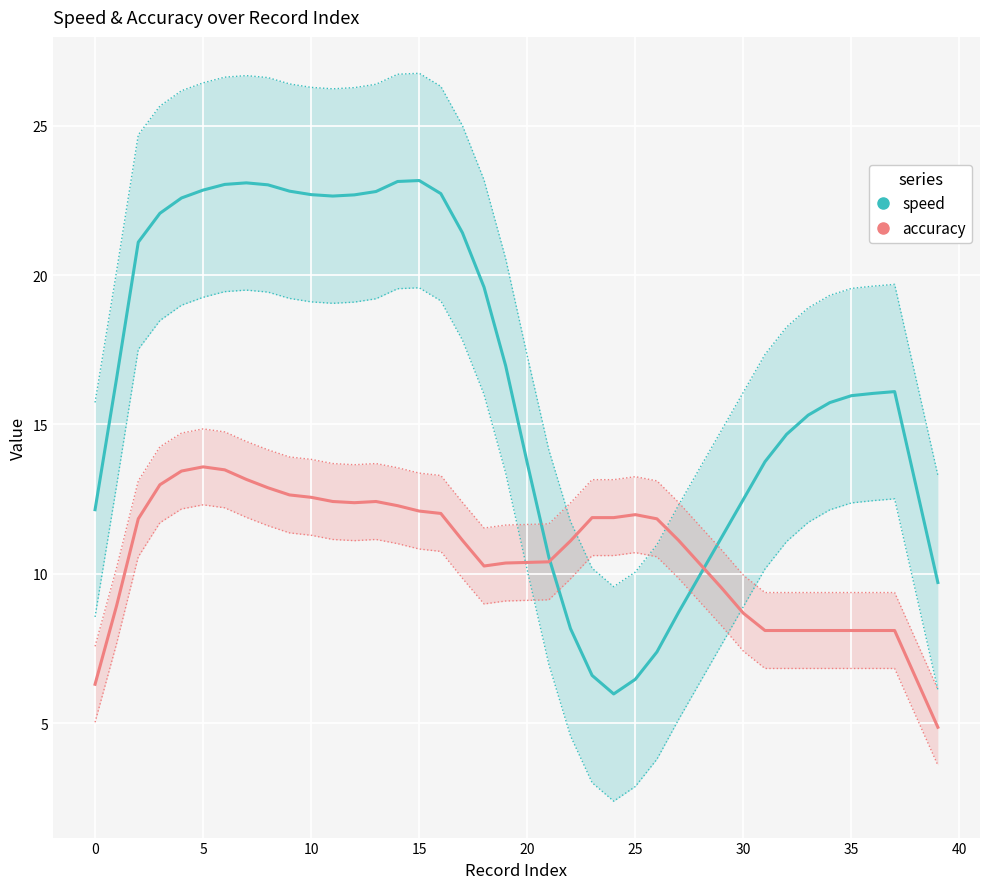

Between 20 and 35, which is larger?

35